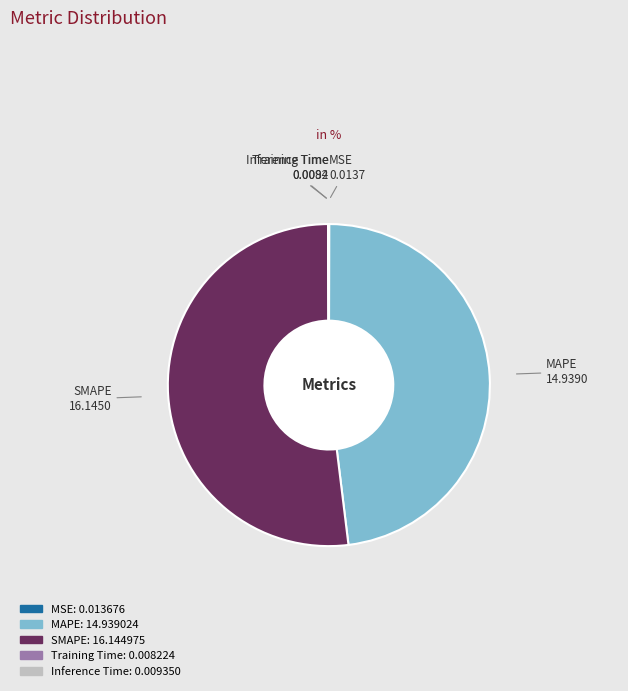

Which category has the biggest portion of the pie?

SMAPE